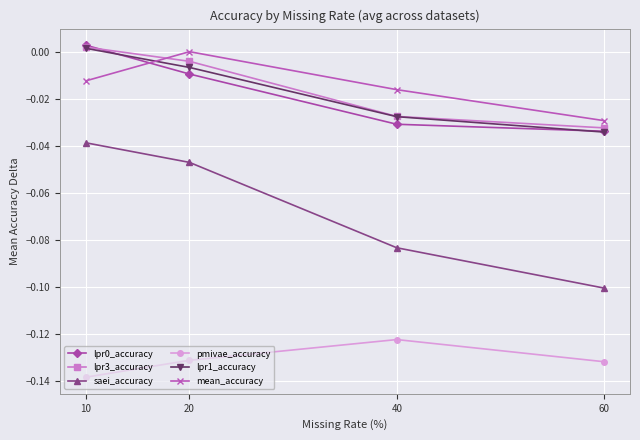

Where do lpr1_accuracy and lpr0_accuracy first cross each other?

10 and 20